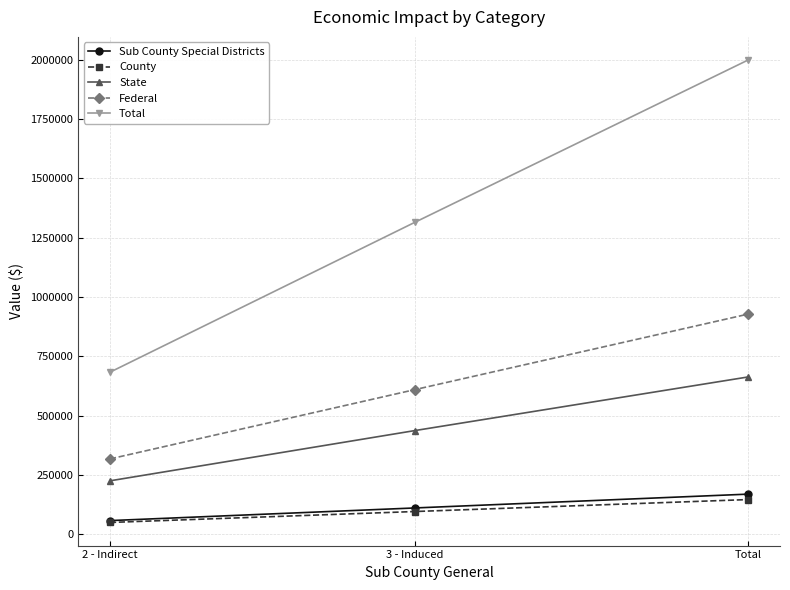

Is it true that State equals 437433.9 at 3 - Induced?

True